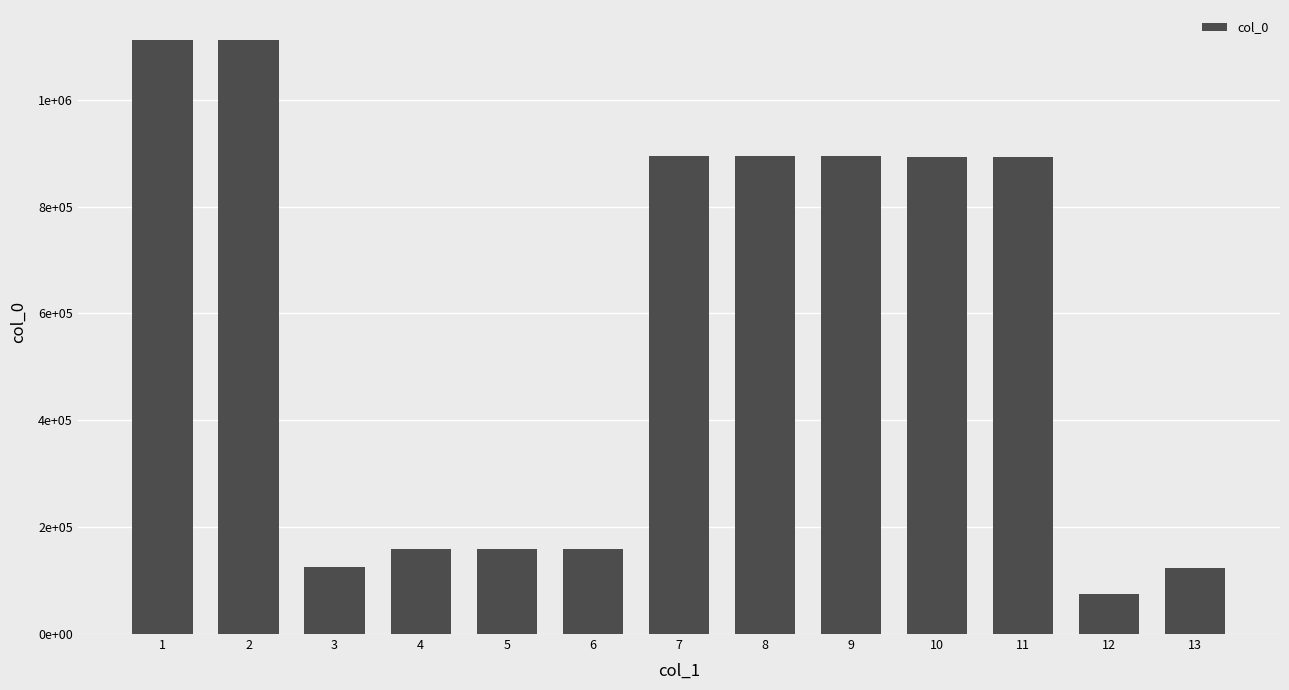

Where does the data first go above 891940?

1